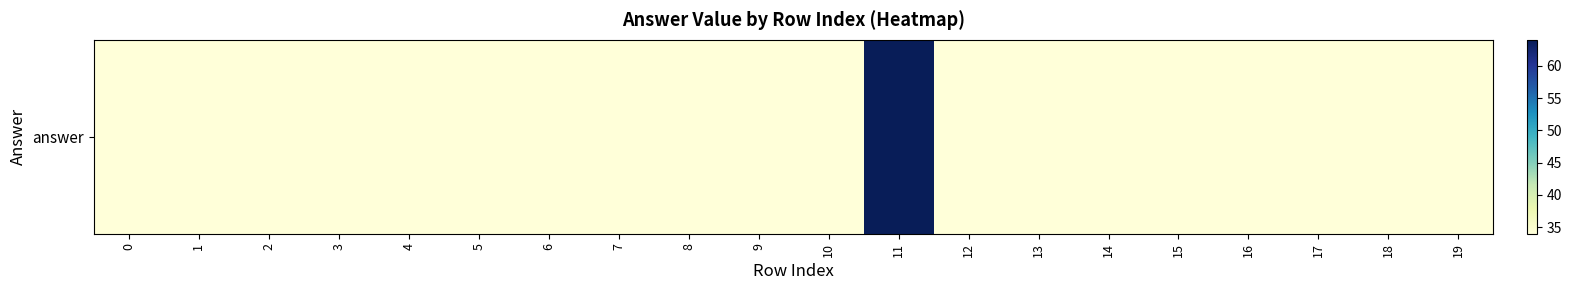

Approximately how many times larger is the value at 3 compared to 2?

1.0